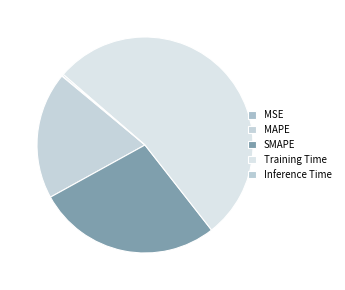

What is the change in value from MSE to MAPE?

+0.6